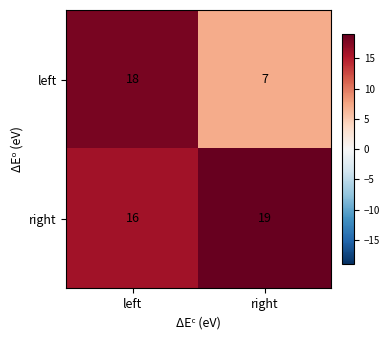

True or false: left has a value of 30 at left.

False